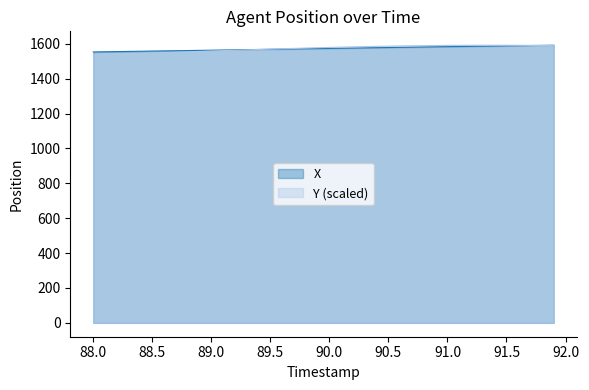

What is the highest value of the X series?

1591.6